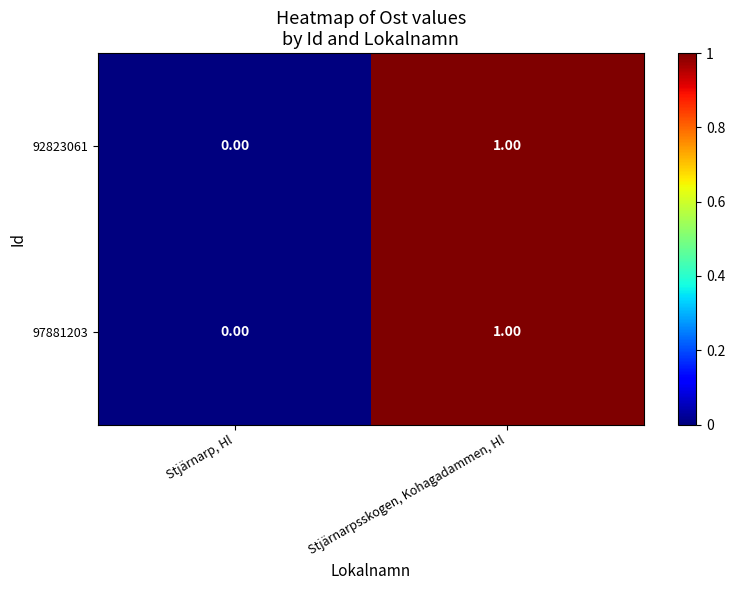

Where is 92823061 nearest to the value 0?

Stjärnarp, Hl